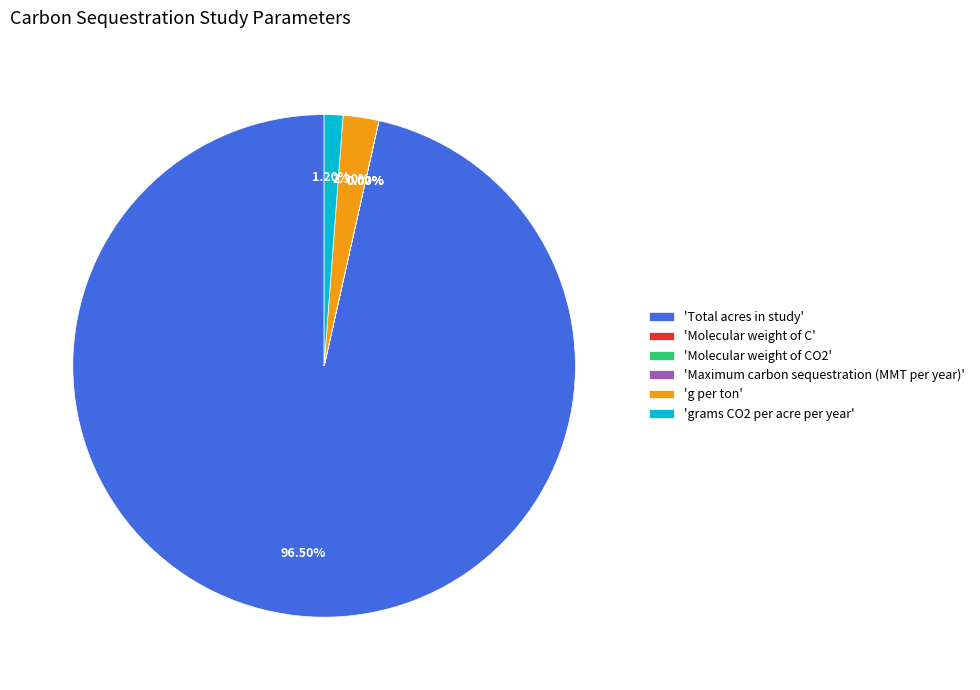

Which slice is the largest?

'Total acres in study'